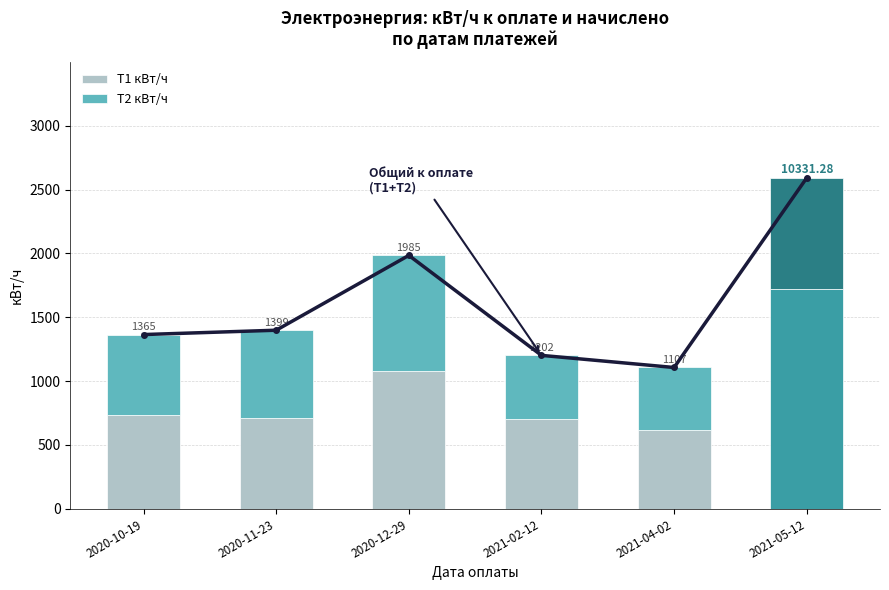

Which series has the largest range (max minus min)?

Т1 кВт/ч